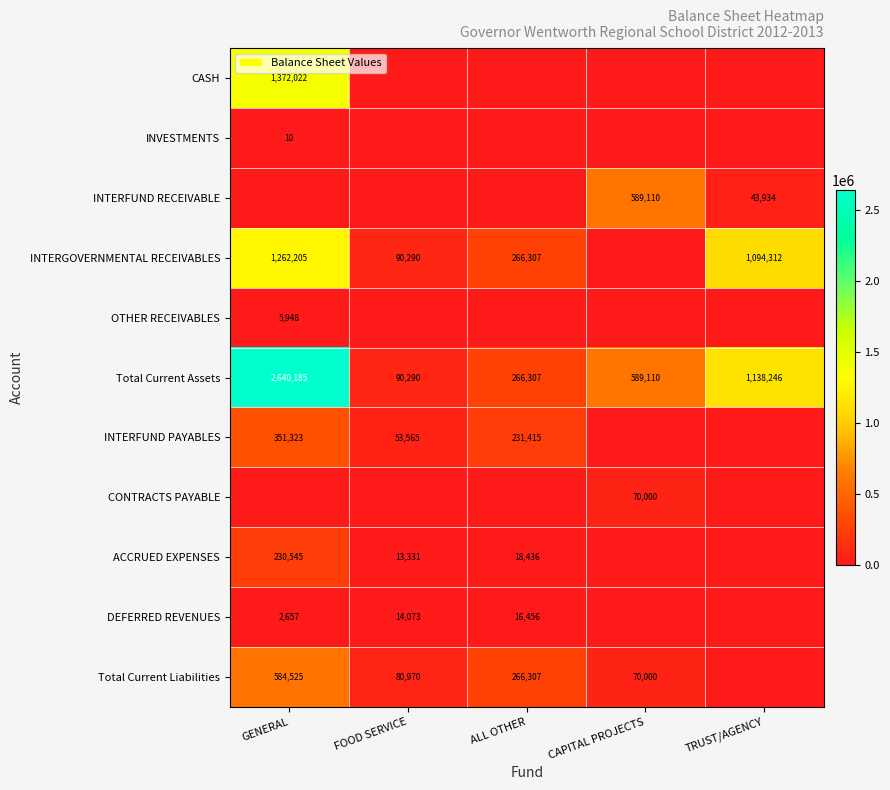

At which category is the sum across all series the highest?

GENERAL